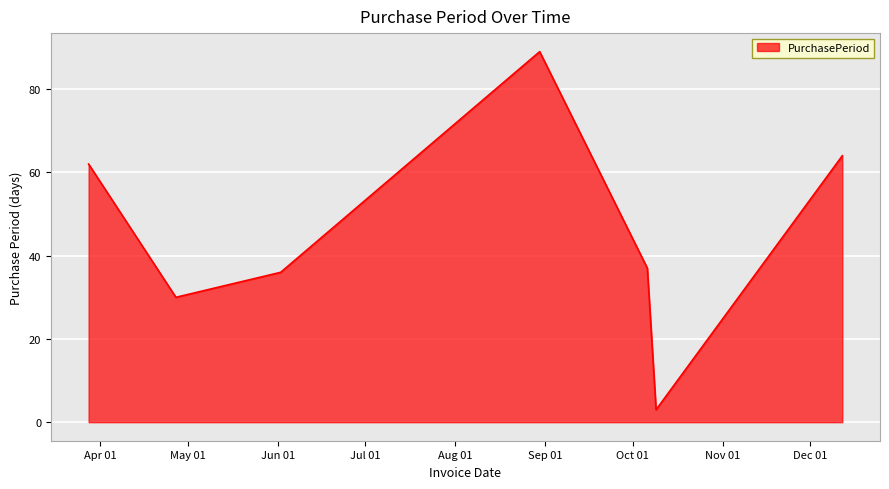

True or false: there are more than 0 points higher than both neighbors.

True